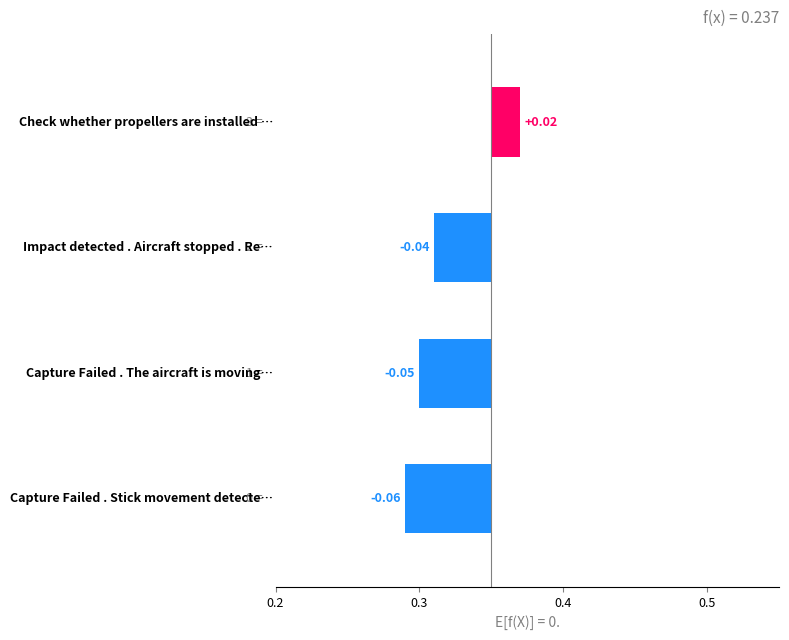

The value at 0.3 is -0.0. True or false?

False